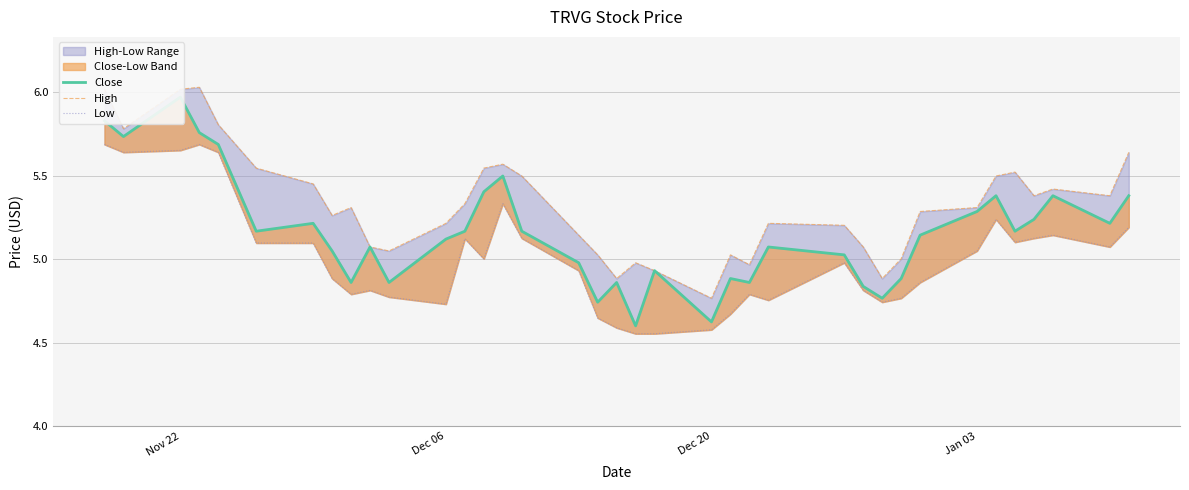

Does the chart display data point markers on the line(s)?

No